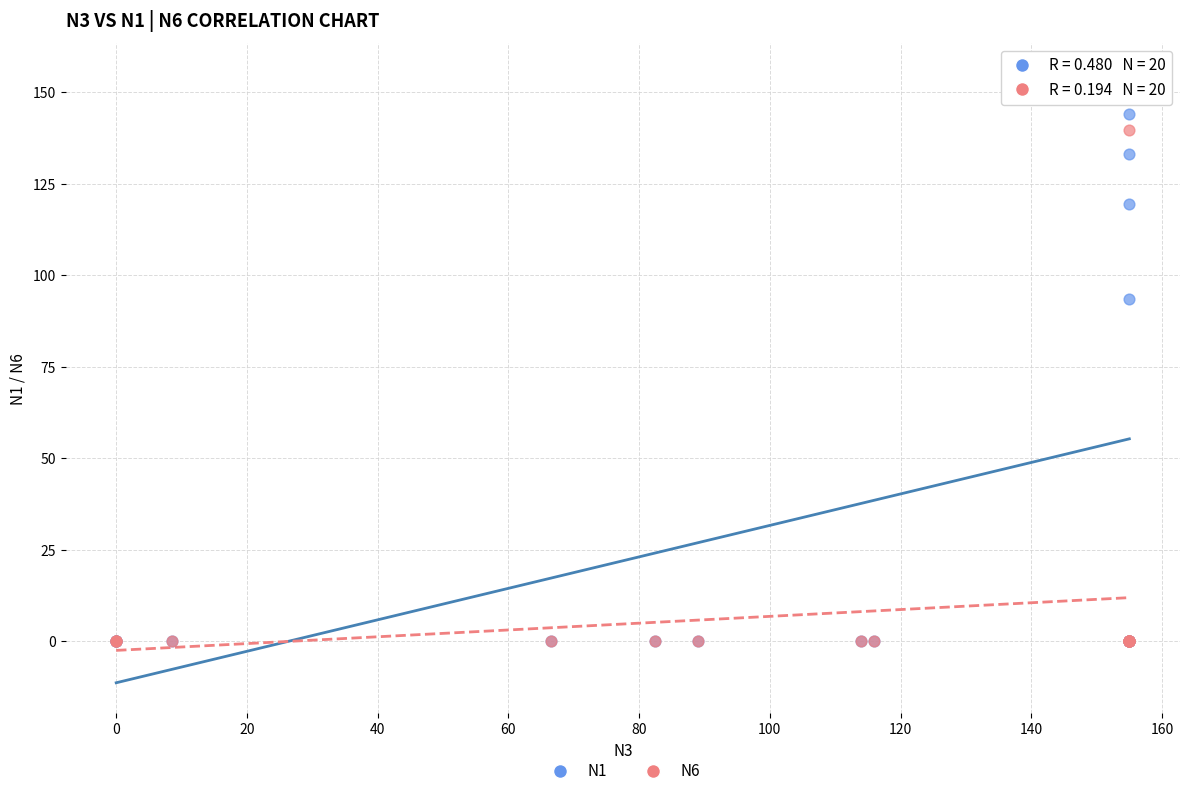

Across all series, what Y value is closest to 77?

93.5